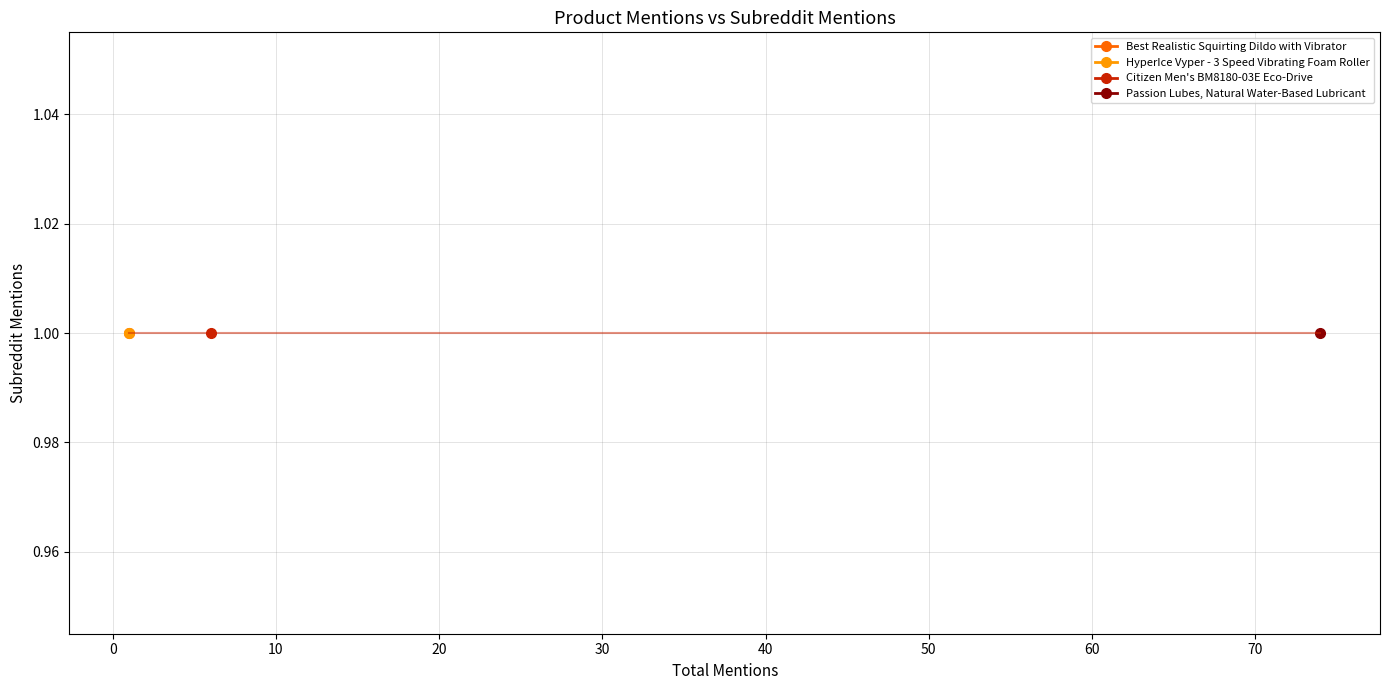

At subreddit_mentions, list the series in order from largest to smallest.

Passion Lubes, Natural Water-Based Lubricant, Citizen Men's BM8180-03E Eco-Drive, Best Realistic Squirting Dildo with Vibrator, HyperIce Vyper - 3 Speed Vibrating Foam Roller